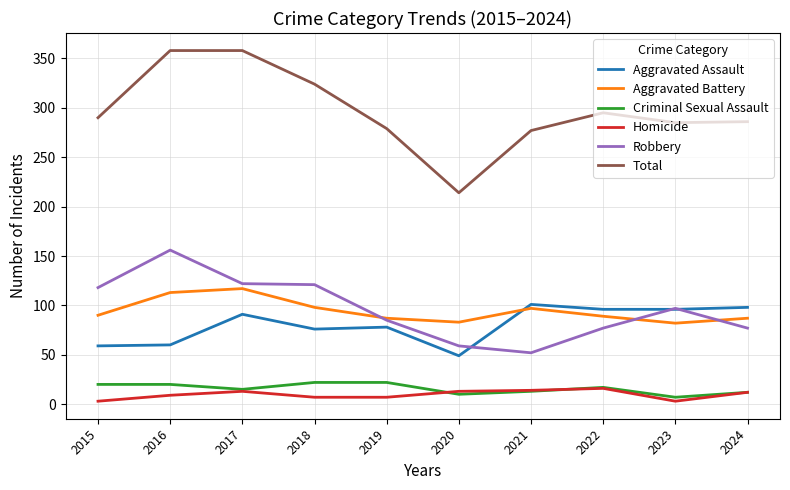

What is the difference between the maximum and minimum values in the Aggravated Battery series?

35